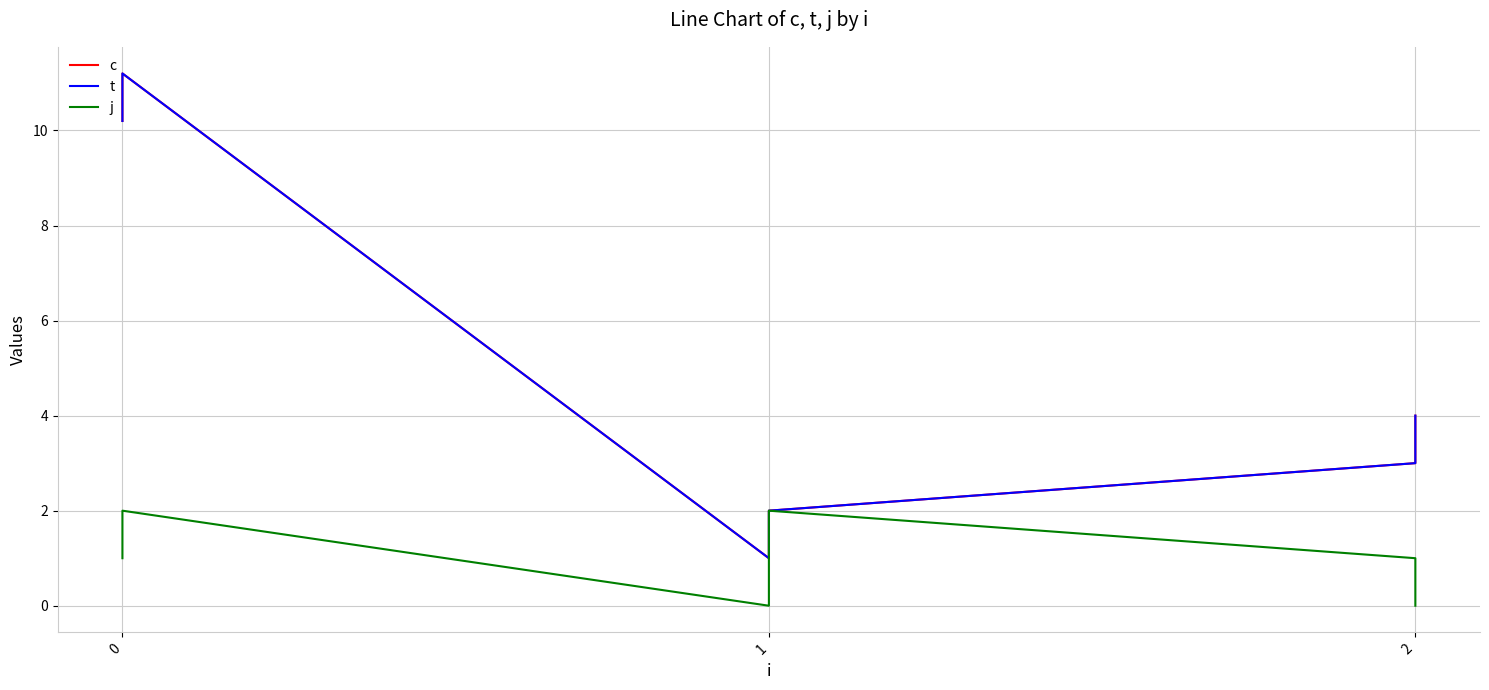

True or false: t and j intersect in this chart.

False